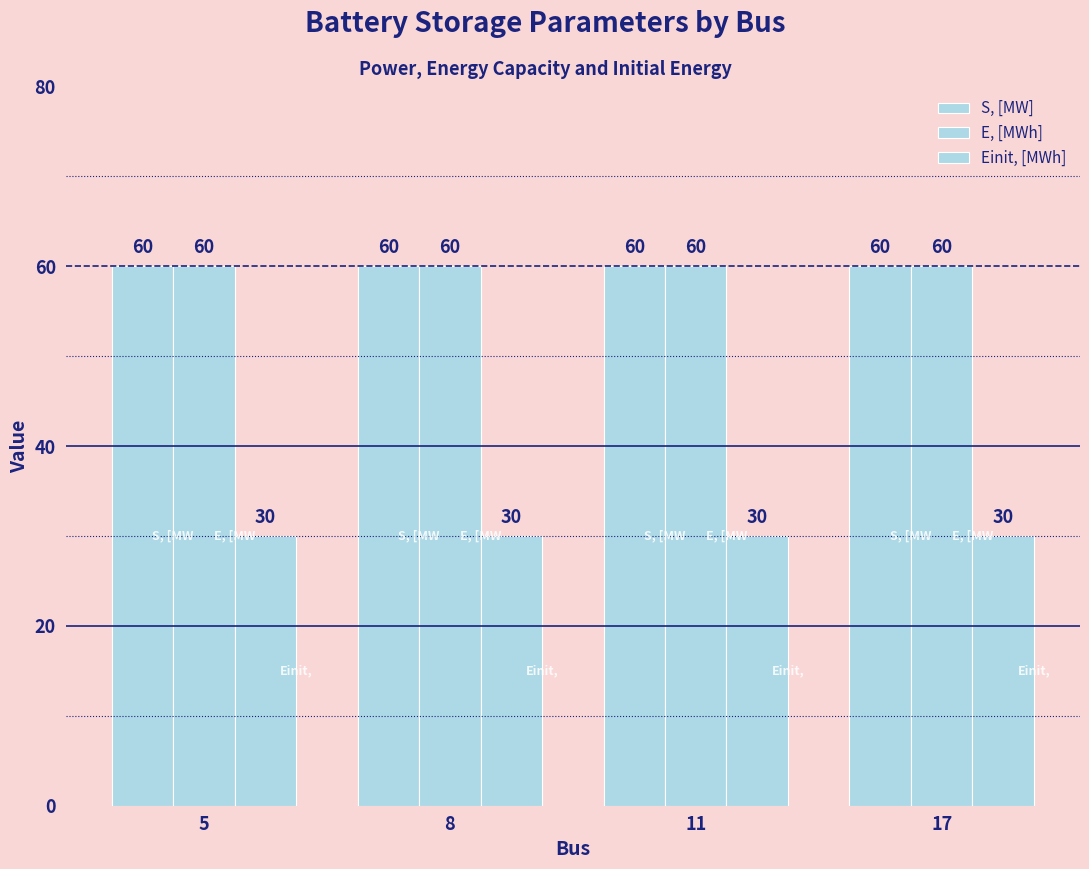

Count the number of data series in this chart.

3